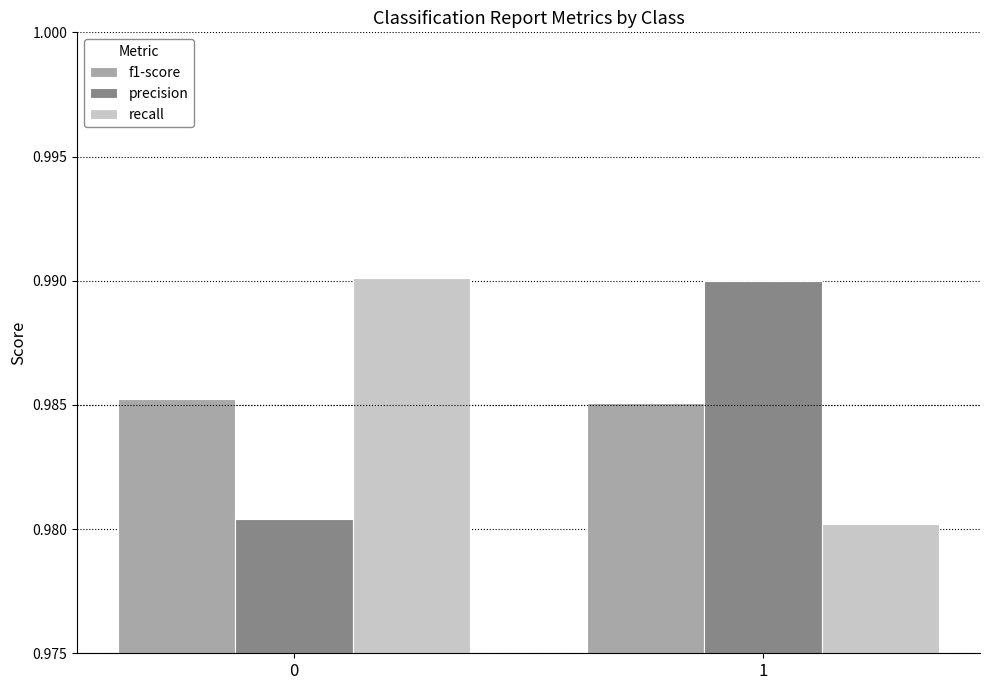

Rank the categories by recall value from lowest to highest.

1, 0